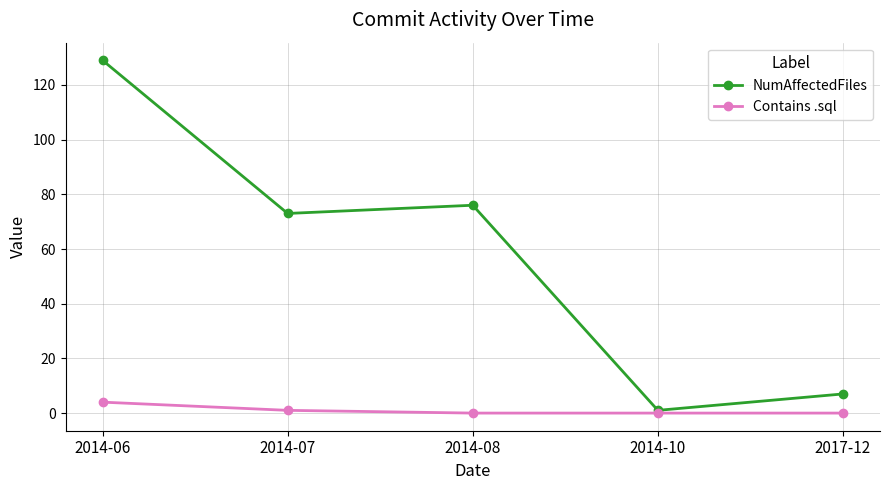

What value does the Contains .sql series have at 2014-07?

1